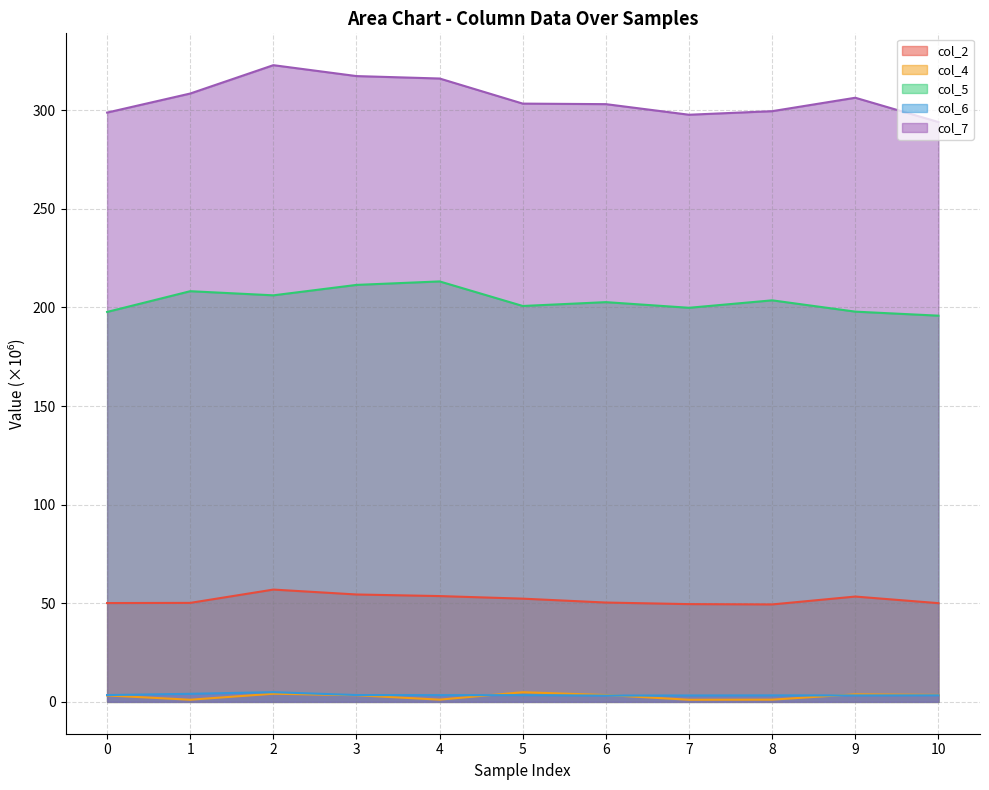

How many lines are shown in the chart?

5